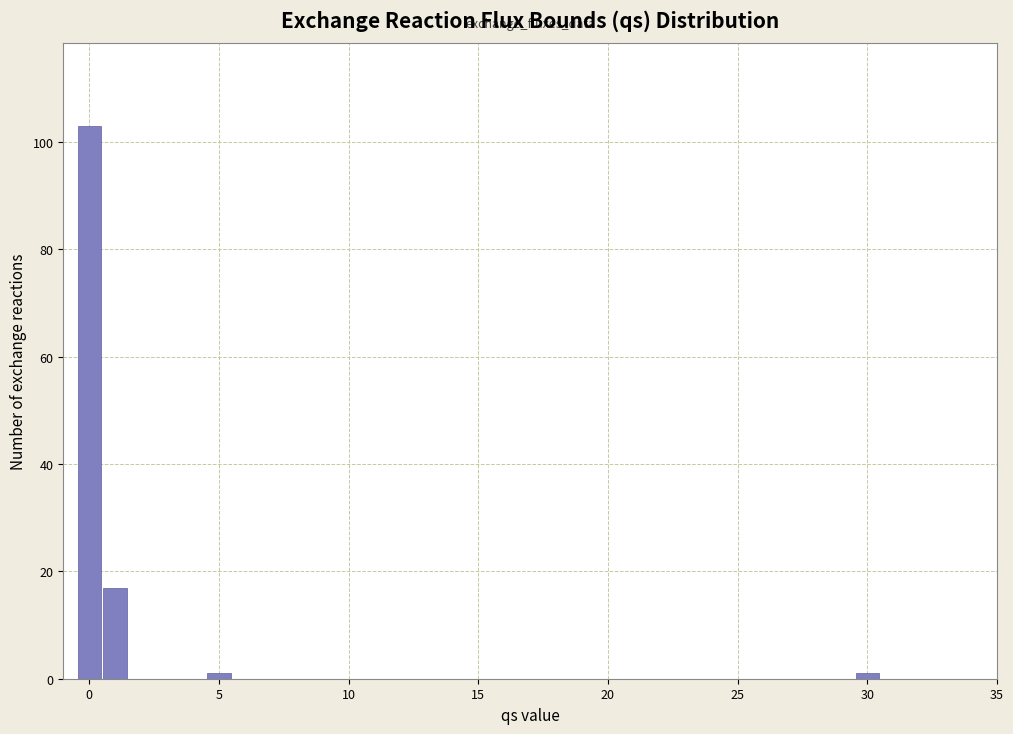

Around what value on the x-axis is the tallest bar? Give the approximate position of its centre, as read against the axis.

0.0